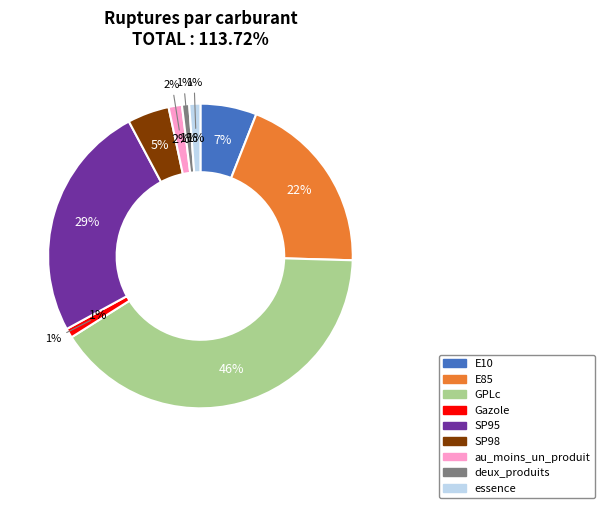

Do E85 and Gazole together represent more than half of the pie?

No